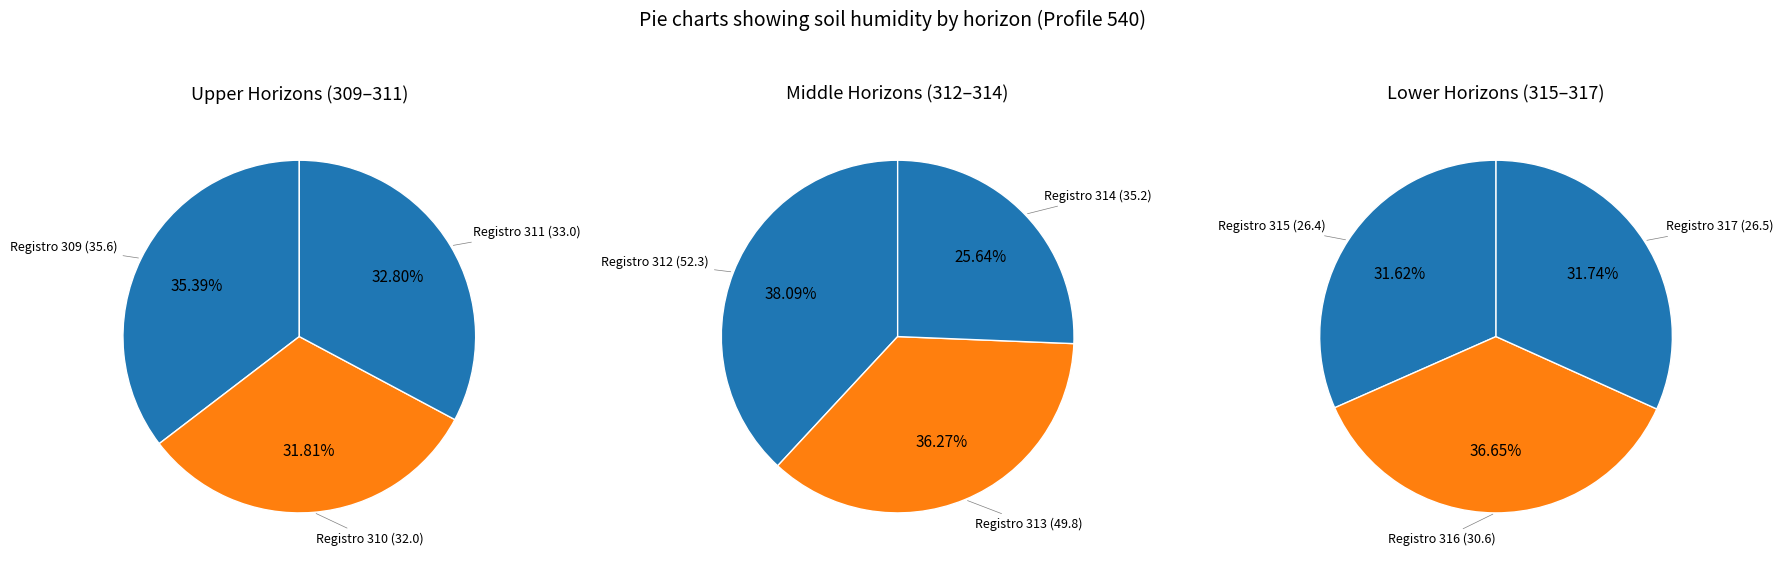

How many slices are in this pie chart?

9